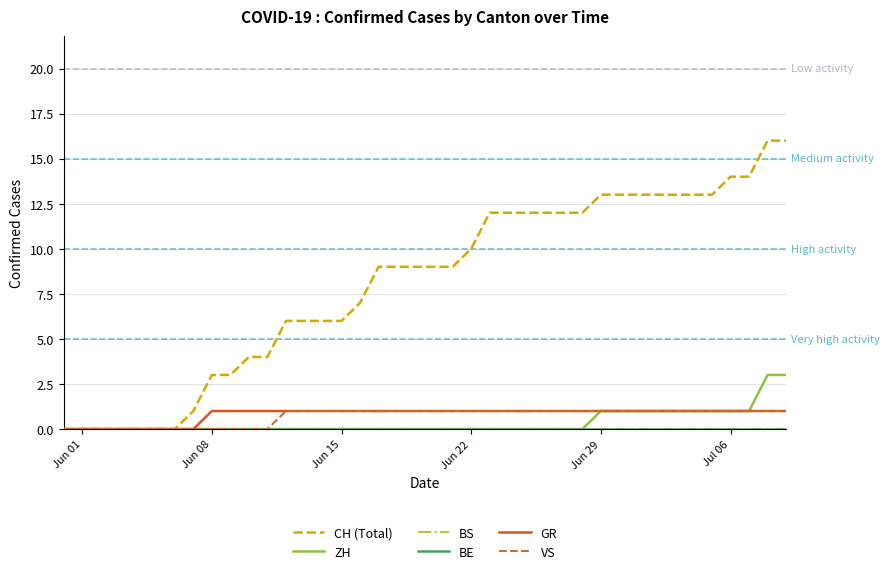

Reading right to left, what are all the values shown in this chart?

CH (Total): 16	16	14	14	13	13	13	13	13	13	13	12	12	12	12	12	12	10	9	9	9	9	9	7	6	6	6	6	4	4	3	3	1	0	0	0	0	0	0	0
ZH: 3	3	1	1	1	1	1	1	1	1	1	0	0	0	0	0	0	0	0	0	0	0	0	0	0	0	0	0	0	0	0	0	0	0	0	0	0	0	0	0
BS: 0	0	0	0	0	0	0	0	0	0	0	0	0	0	0	0	0	0	0	0	0	0	0	0	0	0	0	0	0	0	0	0	0	0	0	0	0	0	0	0
BE: 0	0	0	0	0	0	0	0	0	0	0	0	0	0	0	0	0	0	0	0	0	0	0	0	0	0	0	0	0	0	0	0	0	0	0	0	0	0	0	0
GR: 1	1	1	1	1	1	1	1	1	1	1	1	1	1	1	1	1	1	1	1	1	1	1	1	1	1	1	1	1	1	1	1	0	0	0	0	0	0	0	0
VS: 1	1	1	1	1	1	1	1	1	1	1	1	1	1	1	1	1	1	1	1	1	1	1	1	1	1	1	1	0	0	0	0	0	0	0	0	0	0	0	0